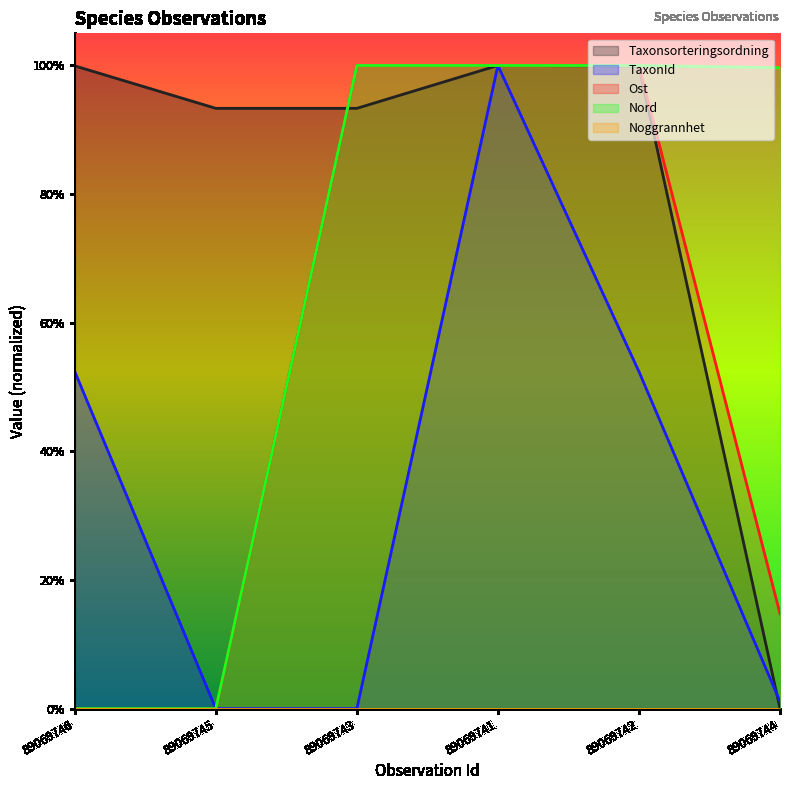

How many categories are shown in the chart?

6